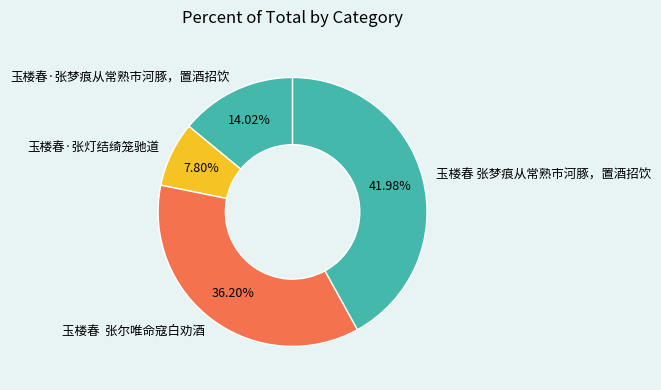

Combined, do 玉楼春 张梦痕从常熟市河豚，置酒招饮 and 玉楼春 张尔唯命寇白劝酒 account for over 50%?

Yes